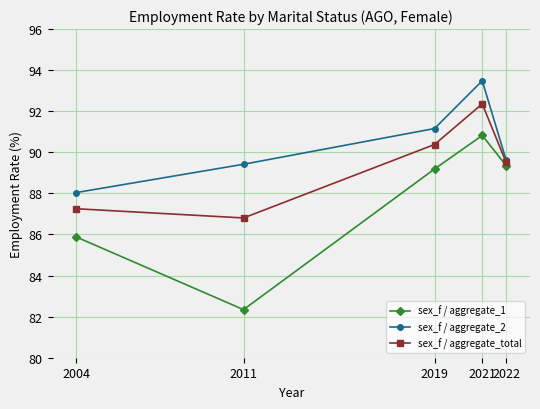

How many series are shown in this chart?

3